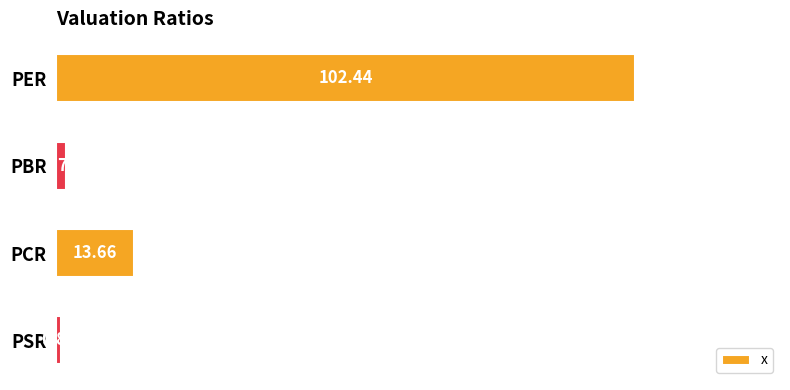

What is the label of the 1st bar from the bottom?

PSR